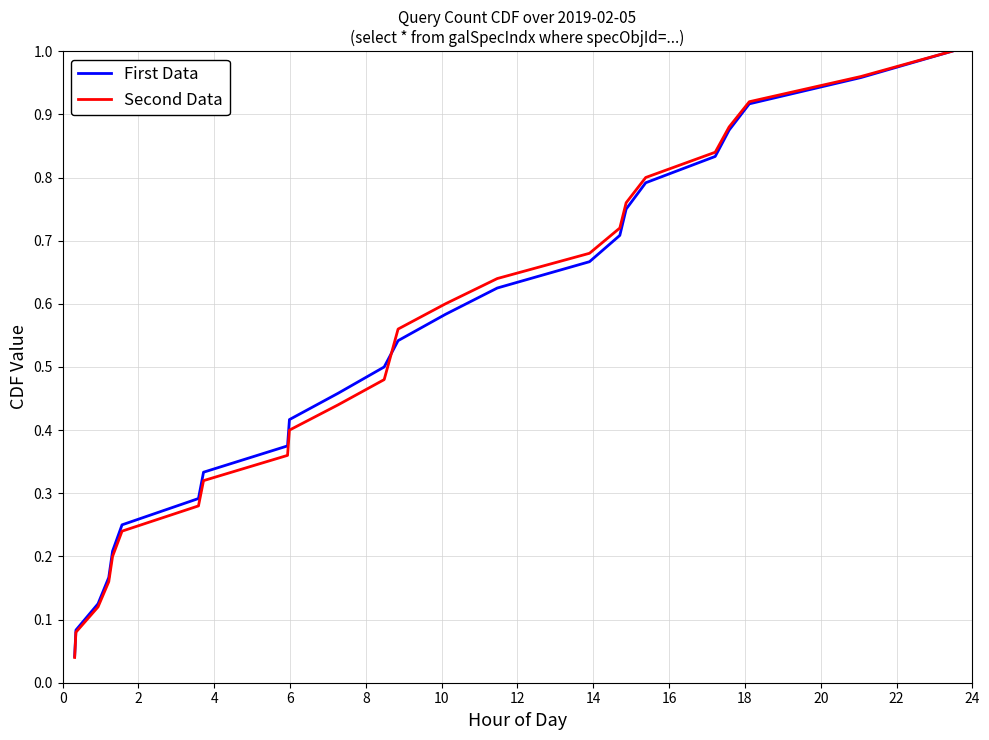

Which series has the largest range (max minus min)?

Second Data